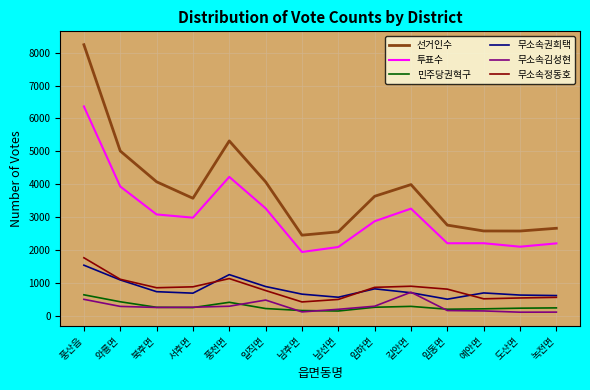

True or false: 무소속김성현 and 선거인수 intersect in this chart.

False